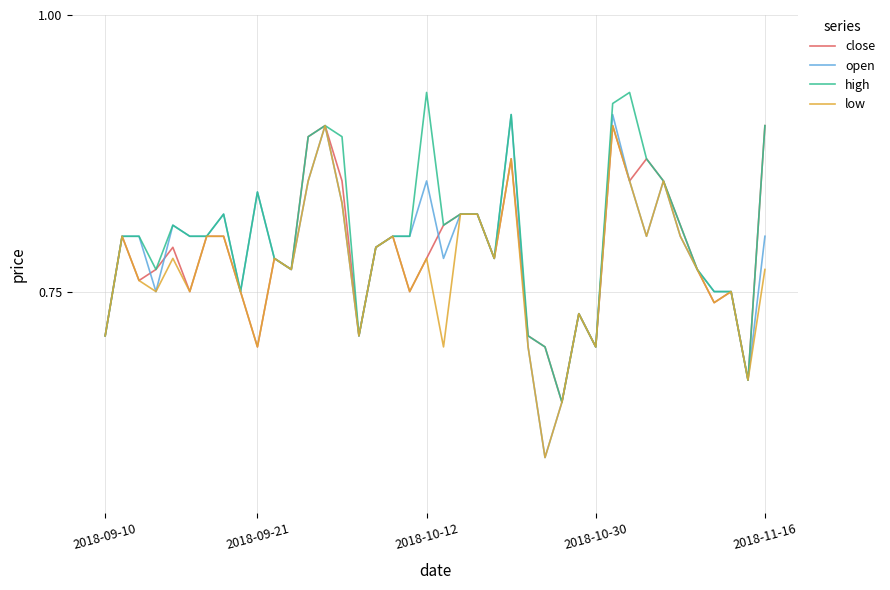

Which series has the widest spread of values?

open